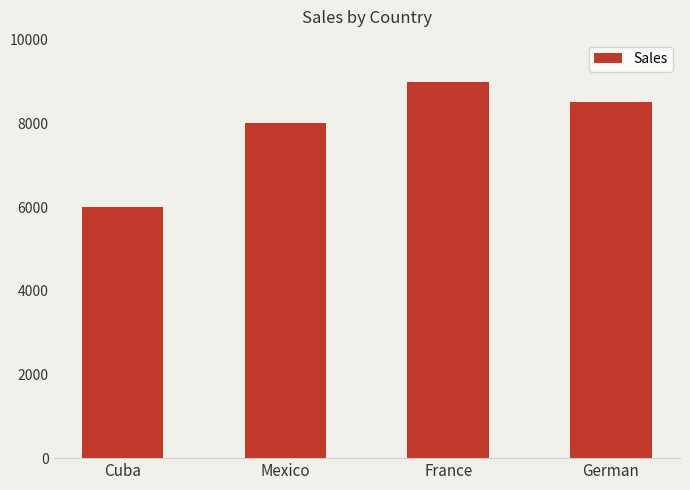

Approximately how many times larger is the value at France compared to Mexico?

1.1